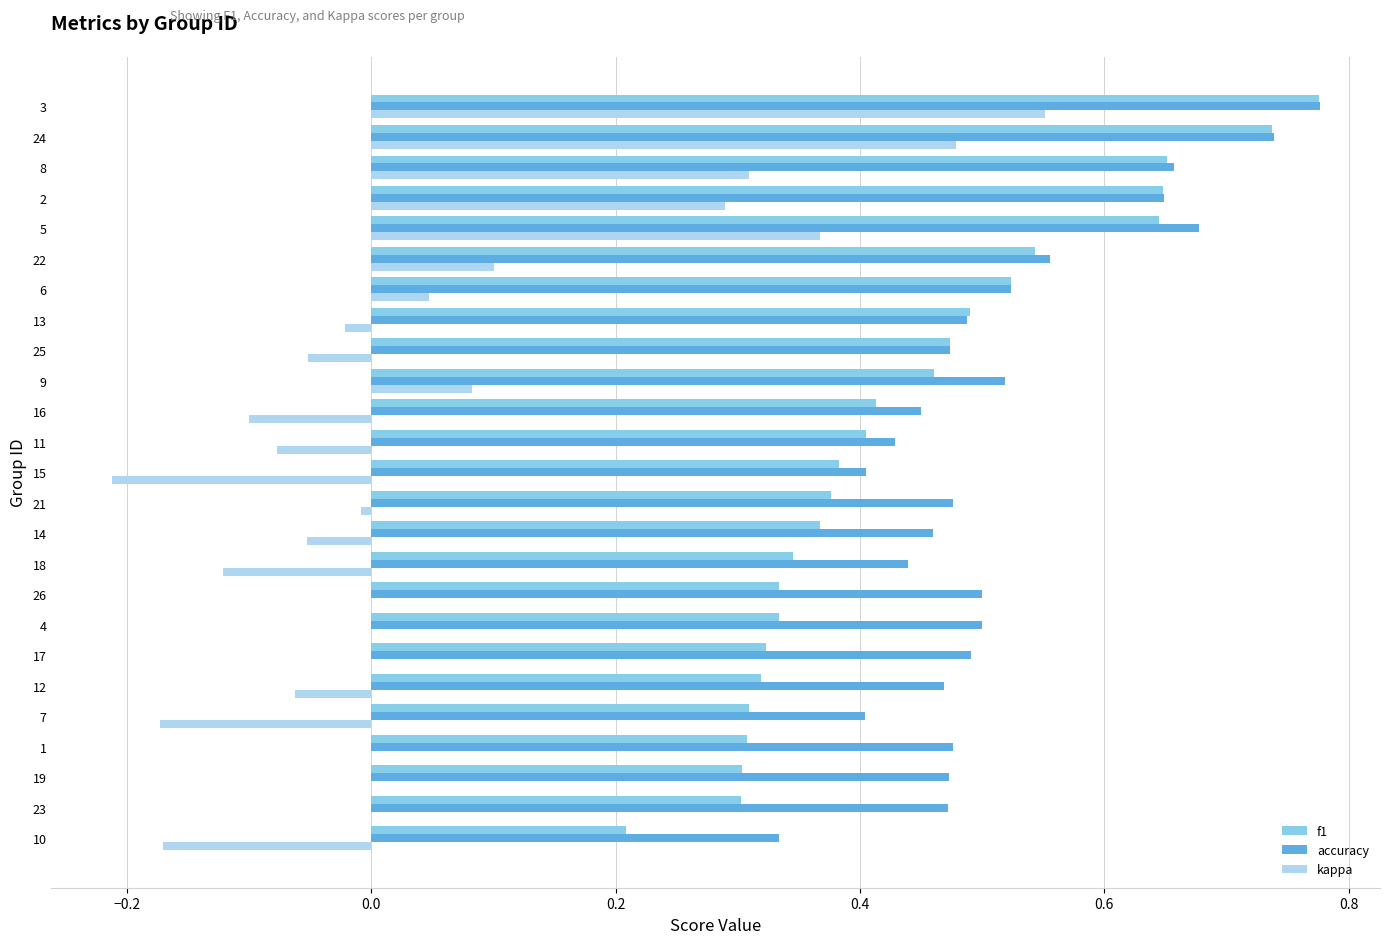

At which label is accuracy closest to 0?

10